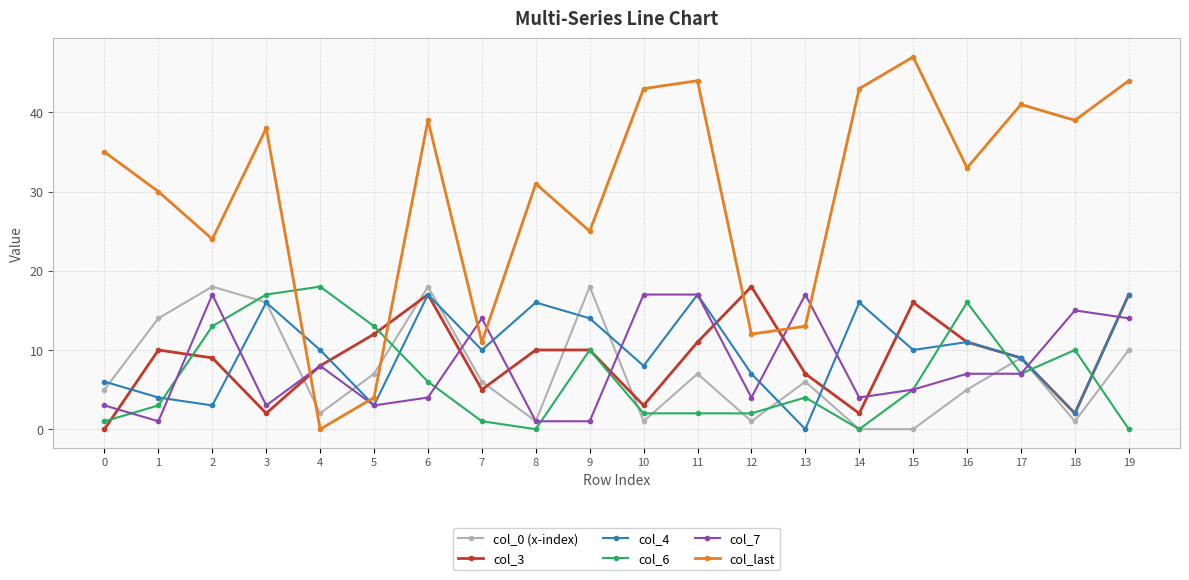

What is the sum of the col_6 values at 2 and 8?

13